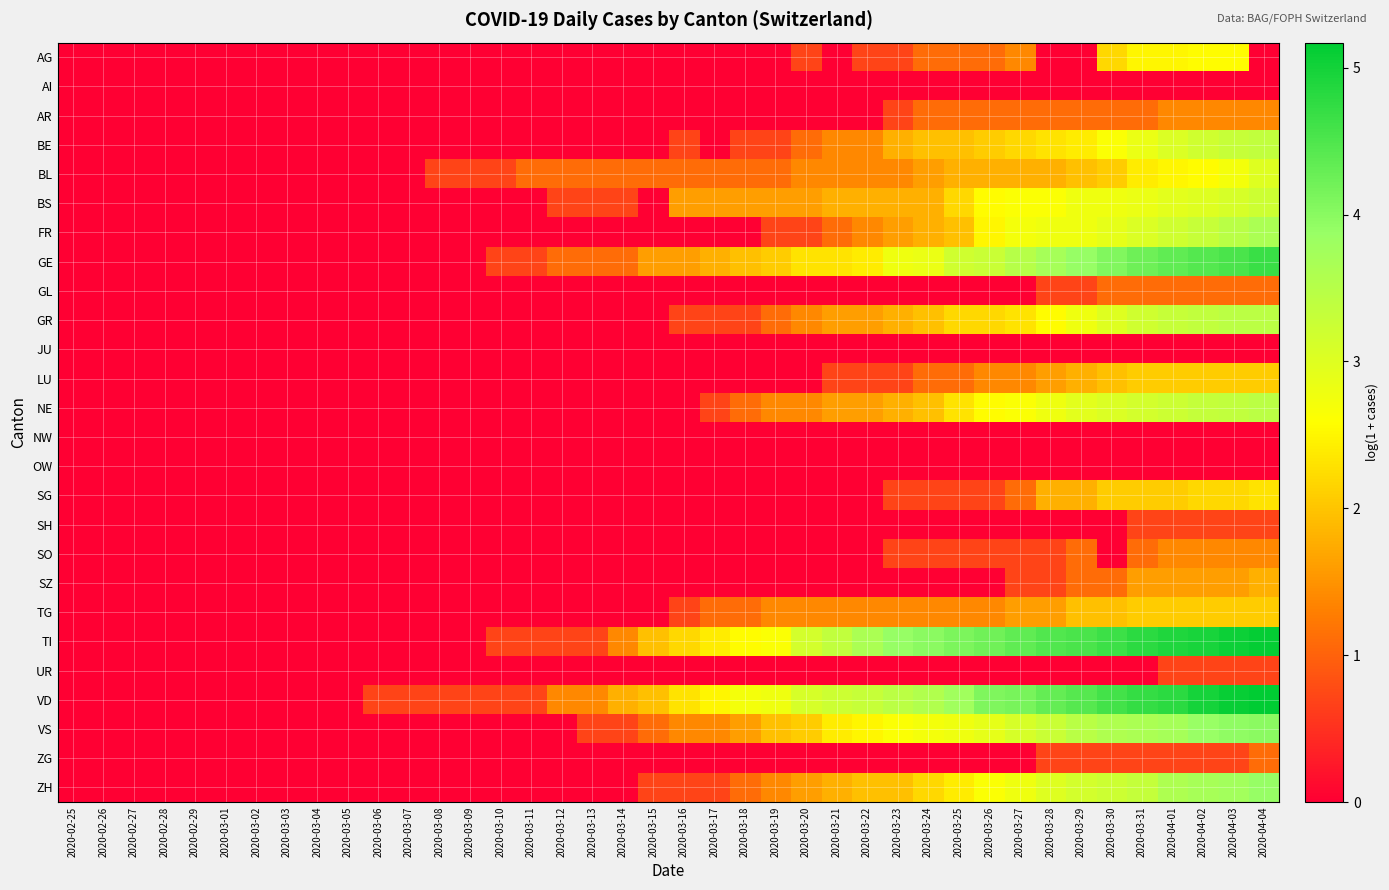

Rank the series at 2020-03-15 from lowest to highest value.

AG, AI, AR, BE, BS, FR, GL, GR, JU, LU, NE, NW, OW, SG, SH, SO, SZ, TG, UR, ZG, ZH, BL, VS, GE, TI, VD